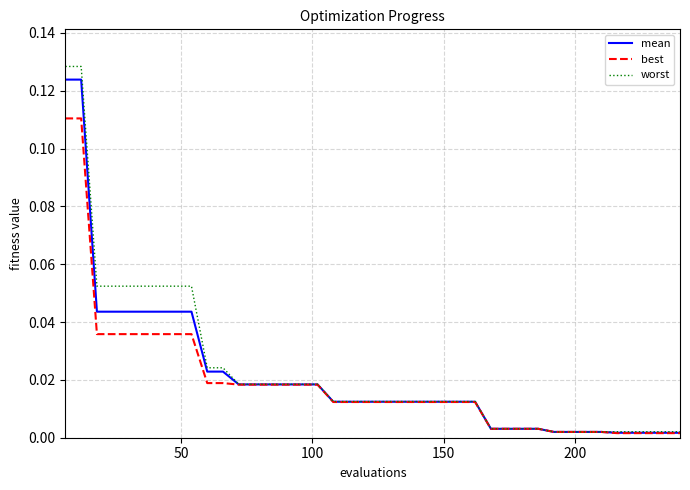

Which series has the largest range (max minus min)?

worst